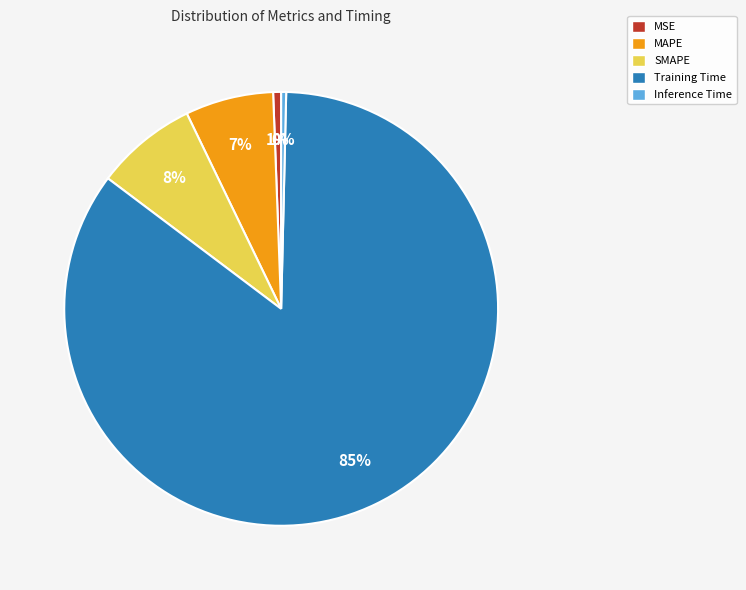

Combined, do MSE and MAPE account for over 50%?

No